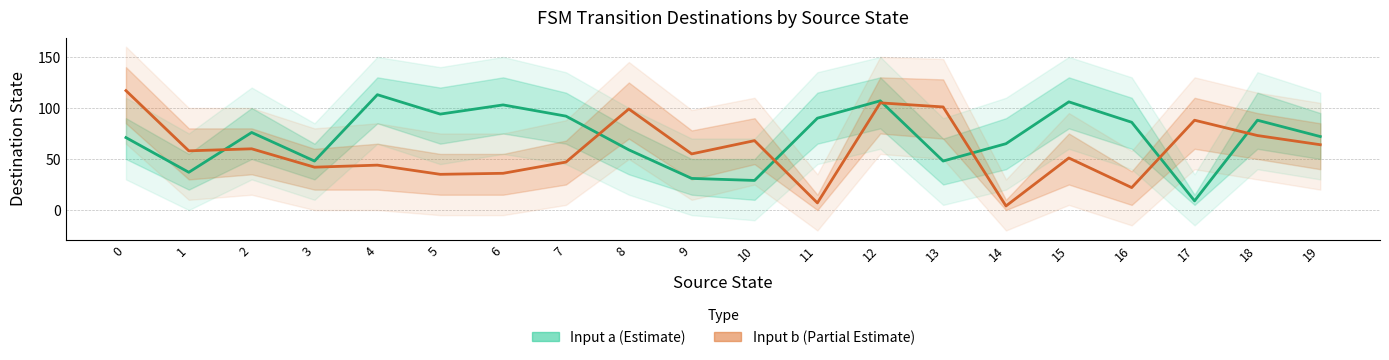

The value of Input b (Partial Estimate) at 0 is 117. True or false?

True